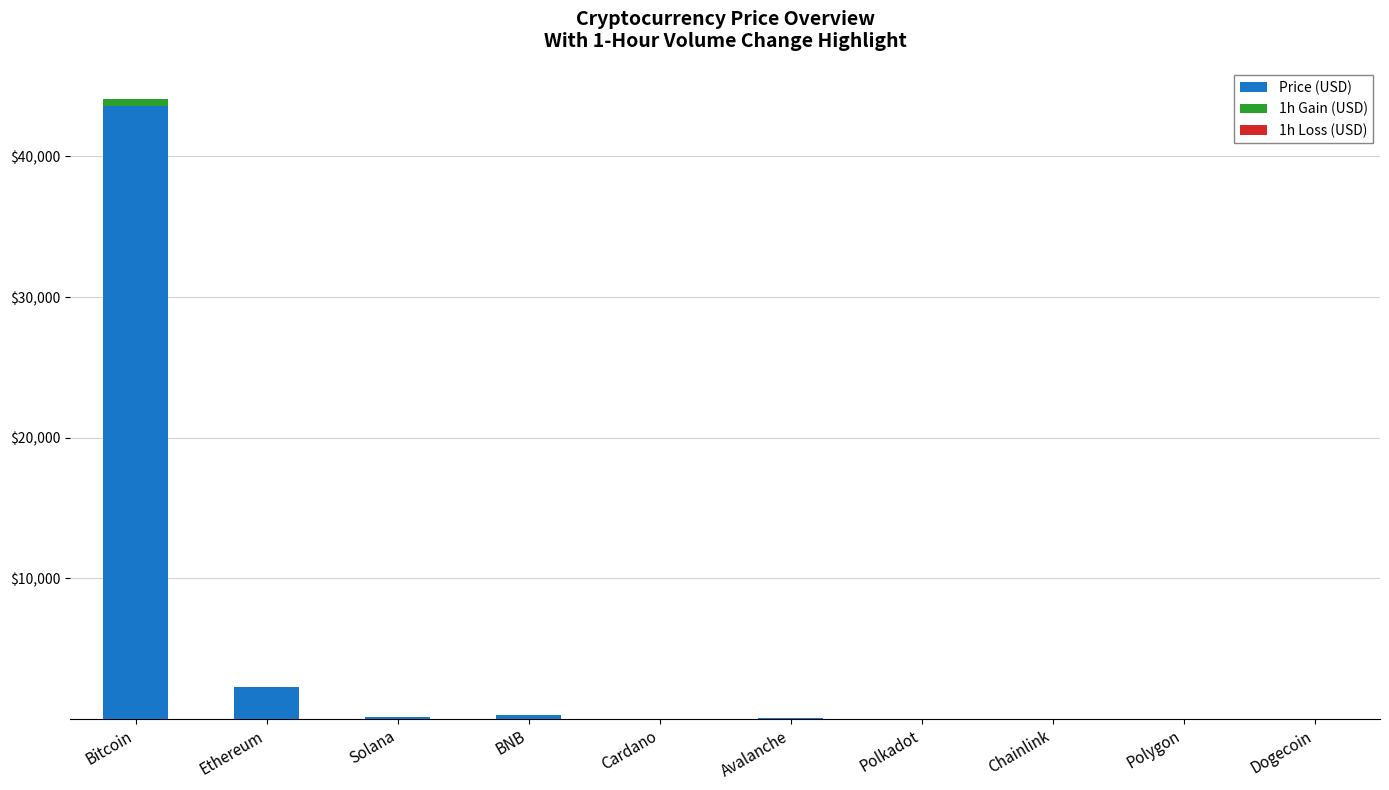

Reading left to right, extract all data points from this chart.

Price (USD): 43617.9	2267.3	120.7	268.9	0.6	47.5	9.4	15.8	0.9	0.1
1h Gain (USD): 479.8	0.0	9.0	3.4	0.0	0.0	0.5	0.2	0.1	0.0
1h Loss (USD): 0.0	13.6	0.0	0.0	0.0	0.2	0.0	0.0	0.0	0.0